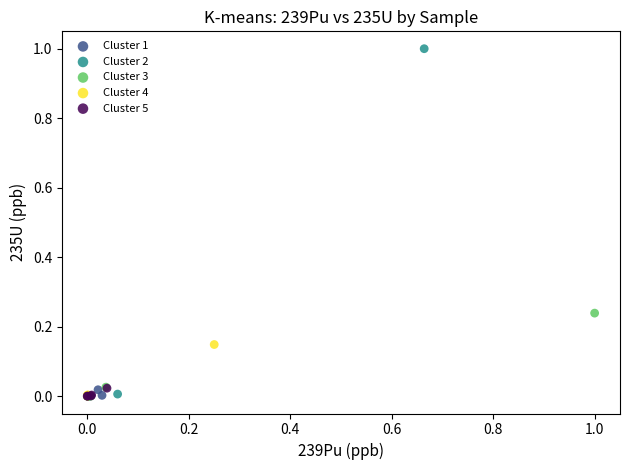

Which series reaches the maximum Y coordinate?

Cluster 2